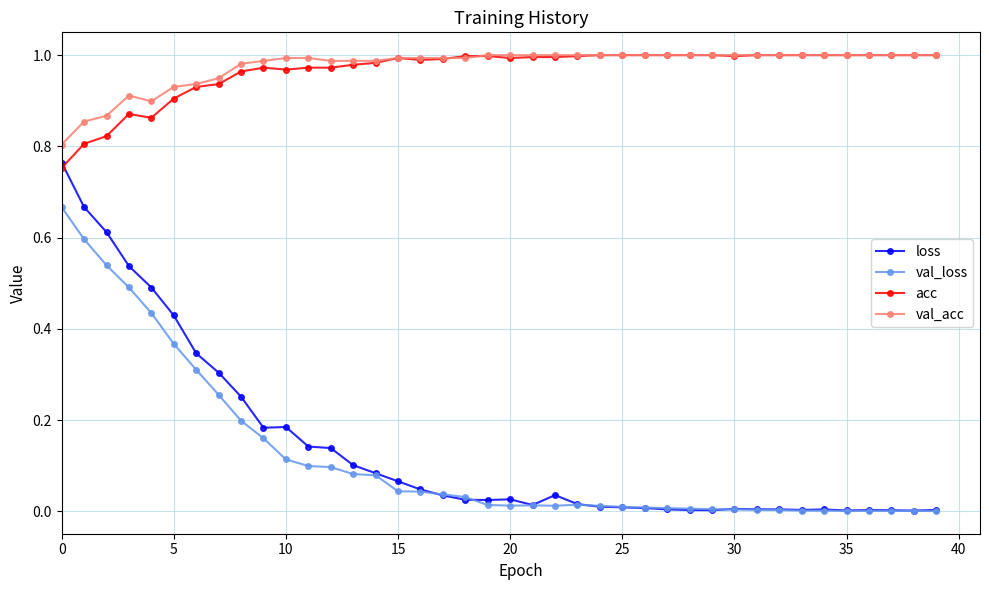

Which series has the widest spread of values?

loss